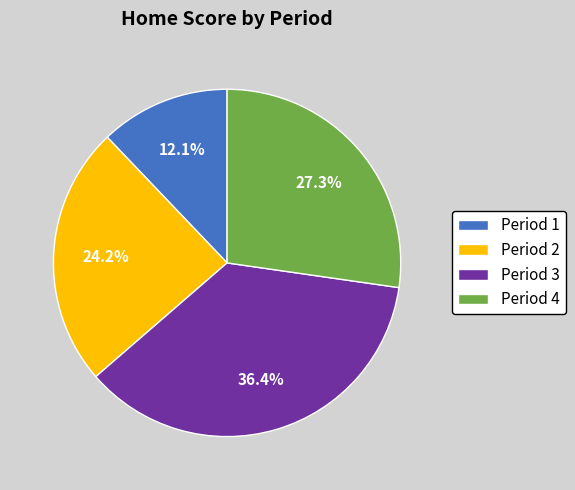

Count the number of slices in the pie.

4